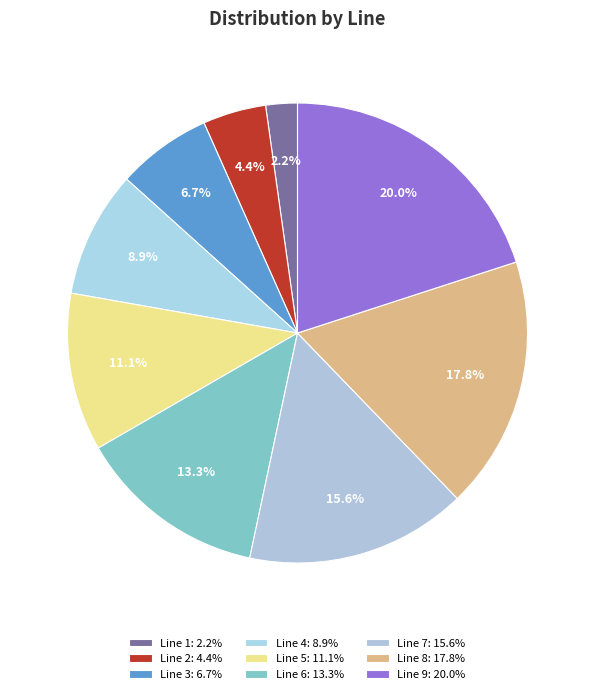

Count the number of slices in the pie.

9